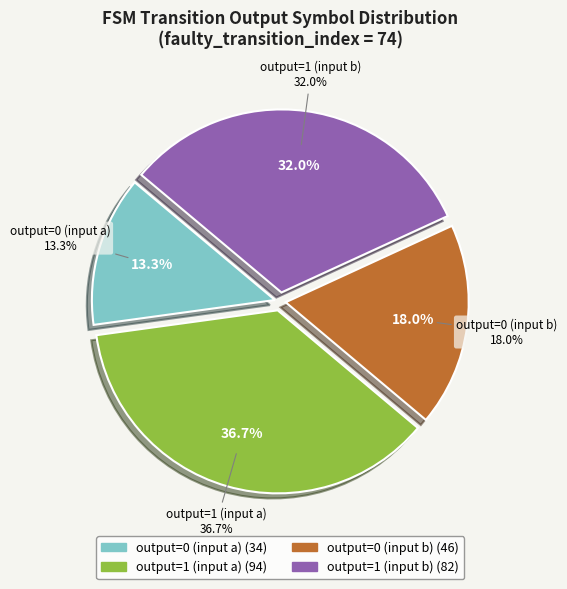

Does any single category account for the majority?

No